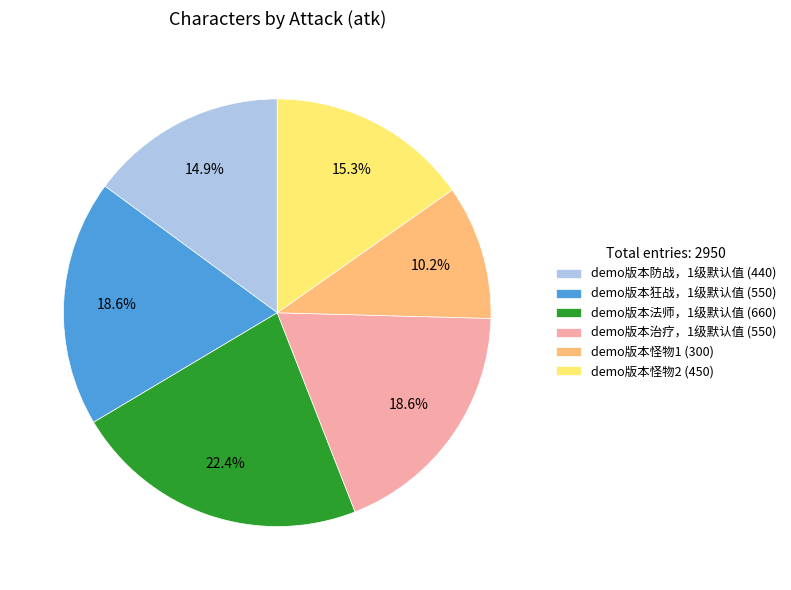

What percentage is NOT represented by demo版本怪物1?

89.8%